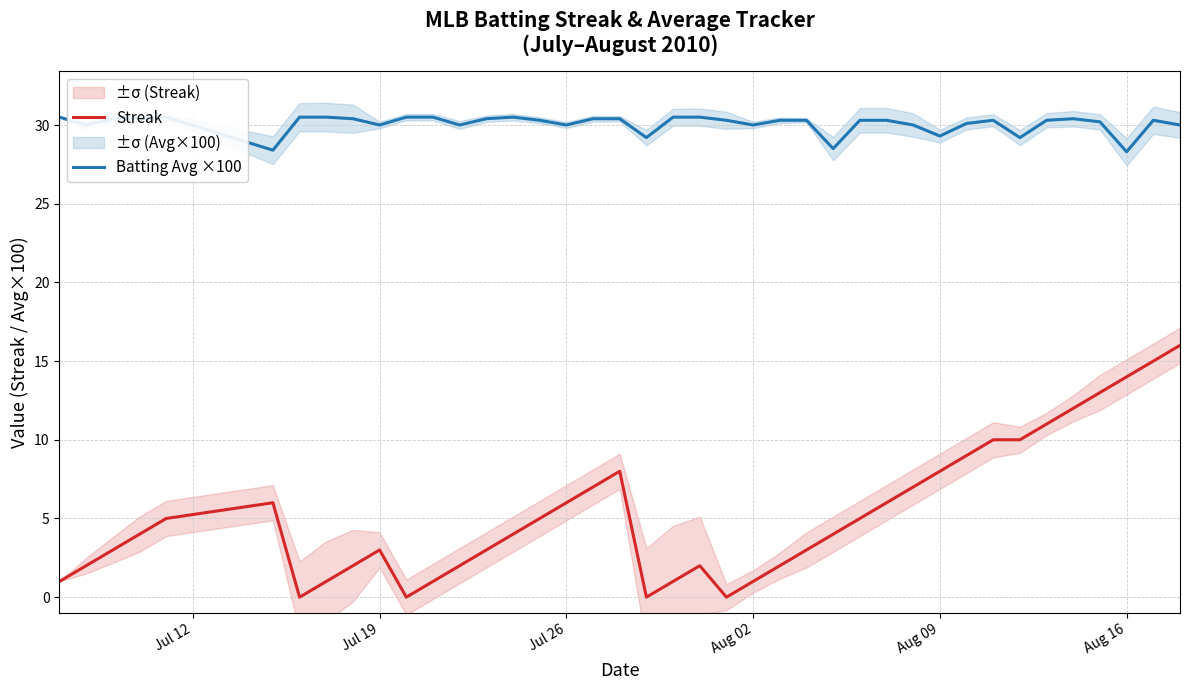

What is the greatest value displayed?

30.5